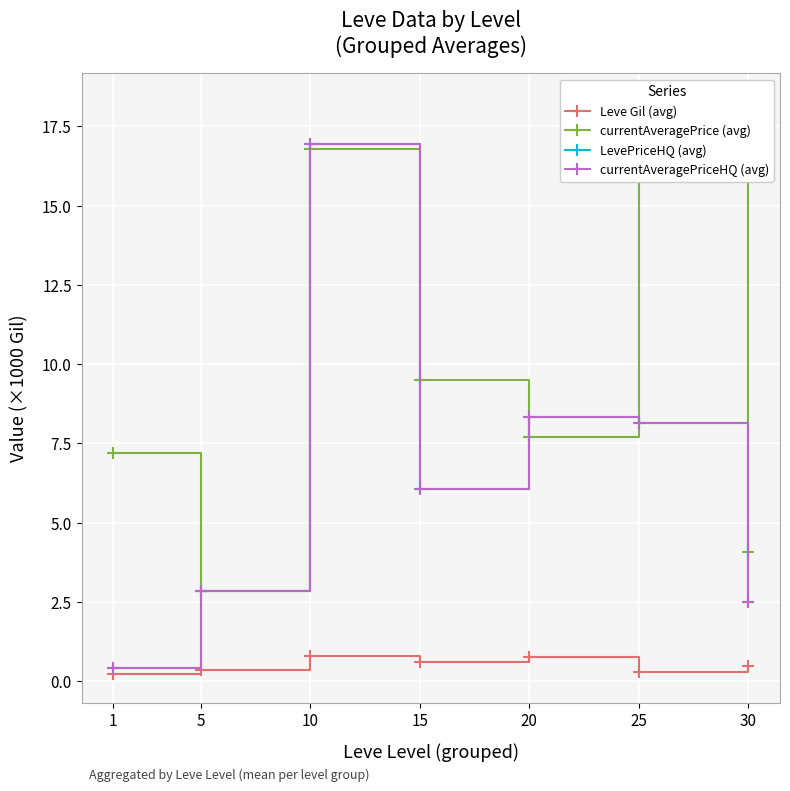

In currentAveragePrice (avg), how many points are higher than both neighbors (excluding endpoints)?

2